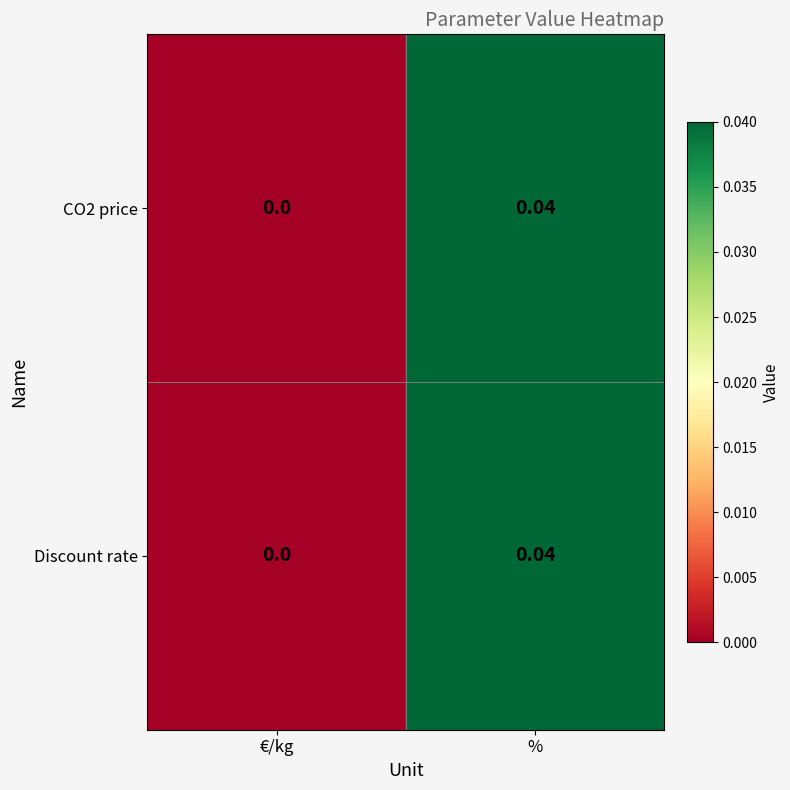

List the labels in order of Discount rate value, smallest first.

€/kg, %